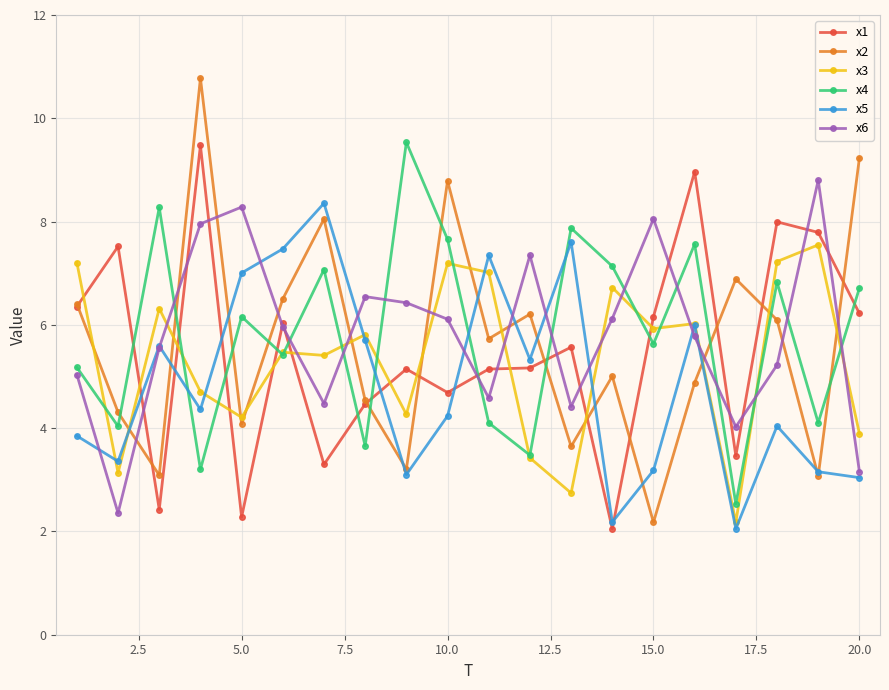

What is the maximum value shown in the chart?

10.8